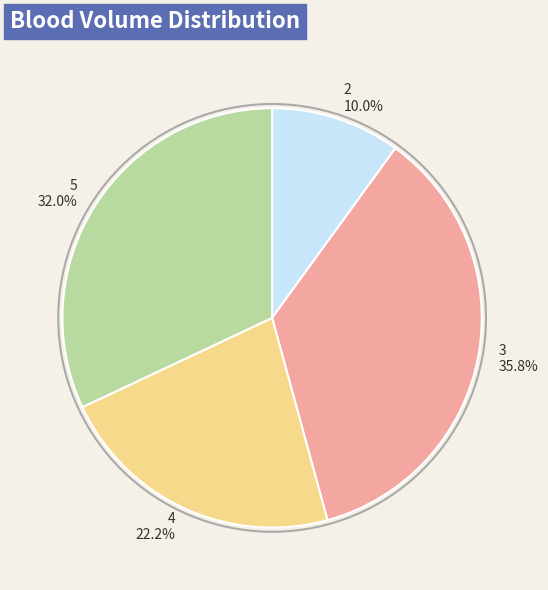

Does 2 represent more than half of the total?

No